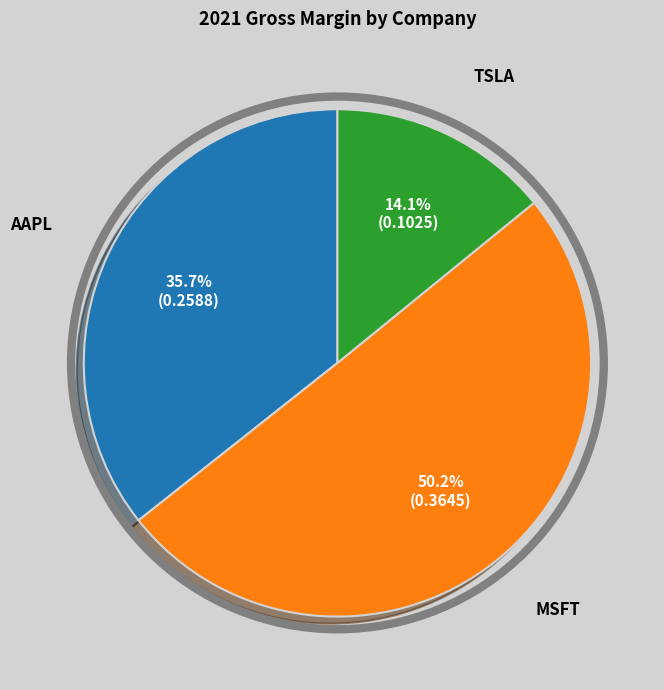

How many segments does this pie chart have?

3